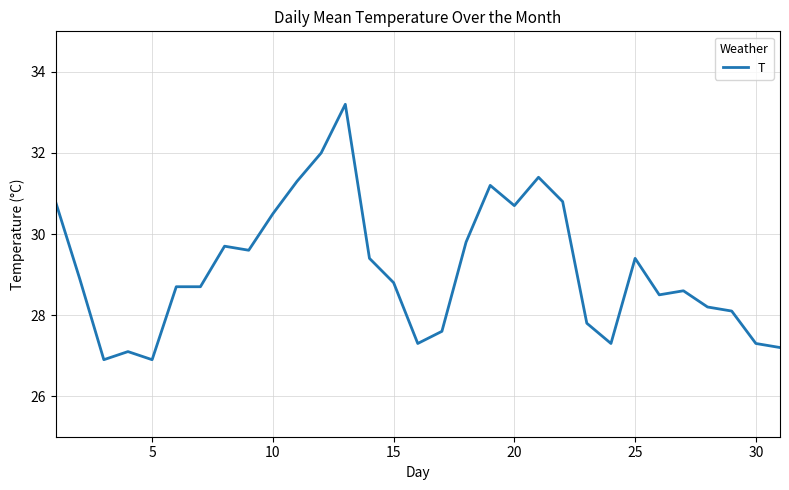

What is the minimum value shown in the chart?

26.9